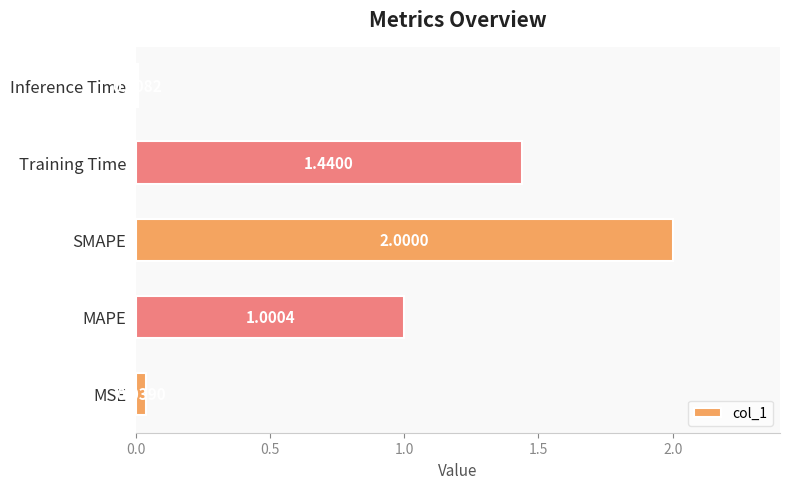

Does the chart contain any negative values?

No